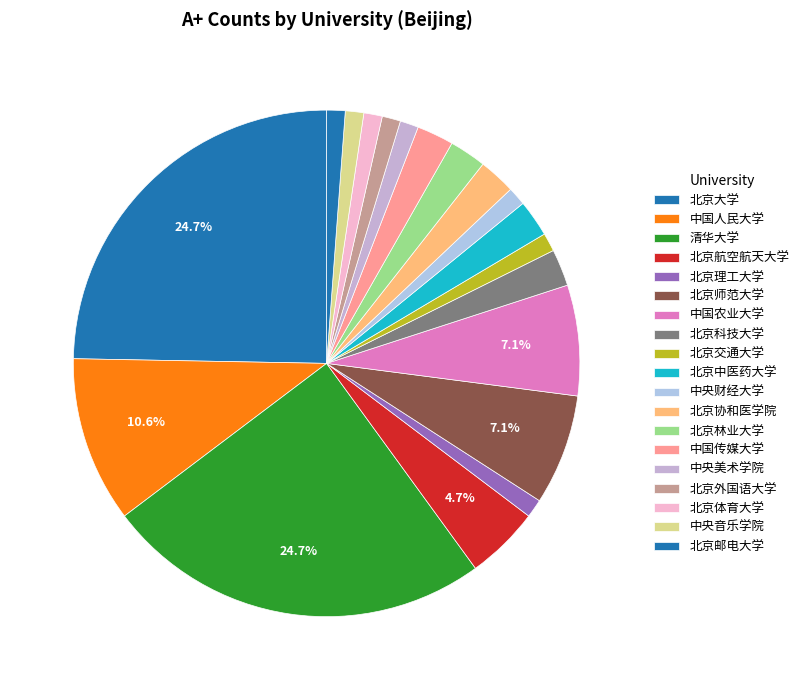

Is it true that 中央美术学院 is 1% of the pie?

True